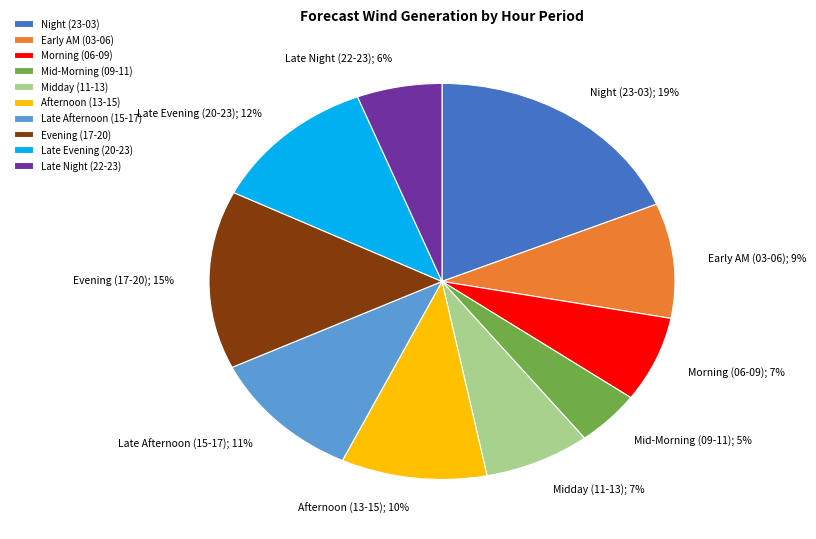

Does Afternoon (13-15); 10% represent more than half of the total?

No